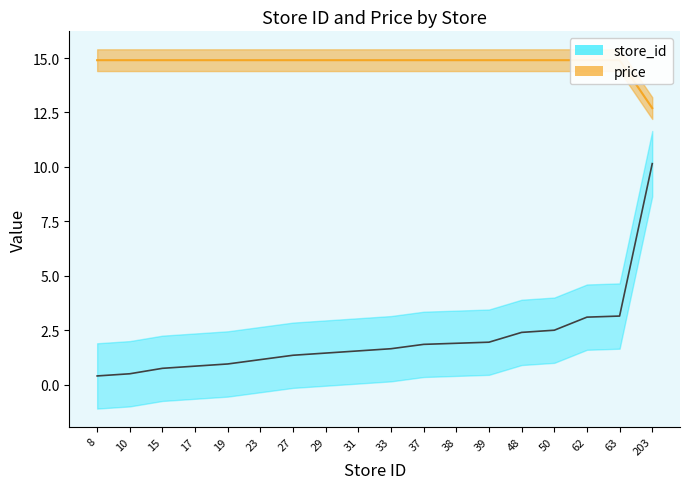

Reading left to right, what are all the values shown in this chart?

price: 14.9	14.9	14.9	14.9	14.9	14.9	14.9	14.9	14.9	14.9	14.9	14.9	14.9	14.9	14.9	14.9	14.9	12.7
store_id: 0.4	0.5	0.8	0.8	0.9	1.1	1.4	1.4	1.6	1.6	1.9	1.9	1.9	2.4	2.5	3.1	3.1	10.2